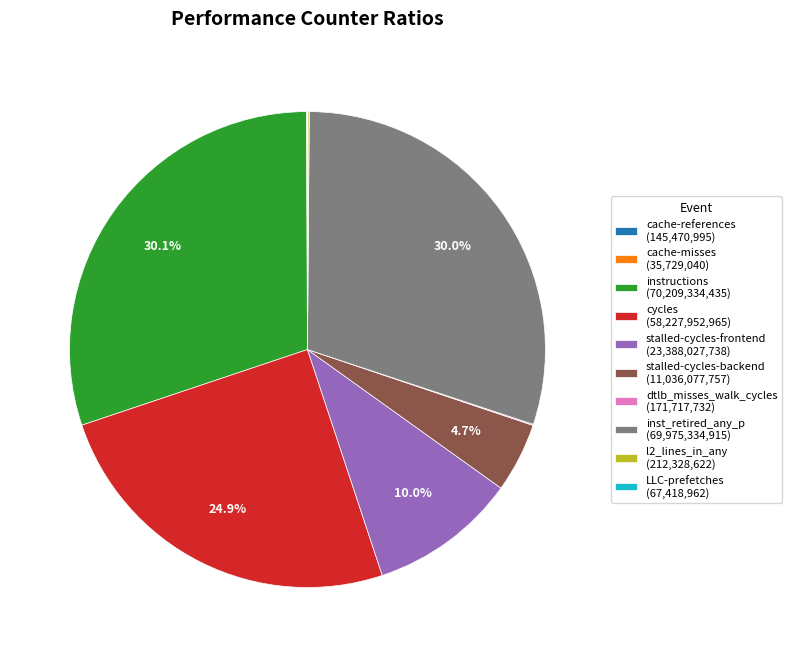

Is it true that stalled-cycles-frontend is 21% of the pie?

False